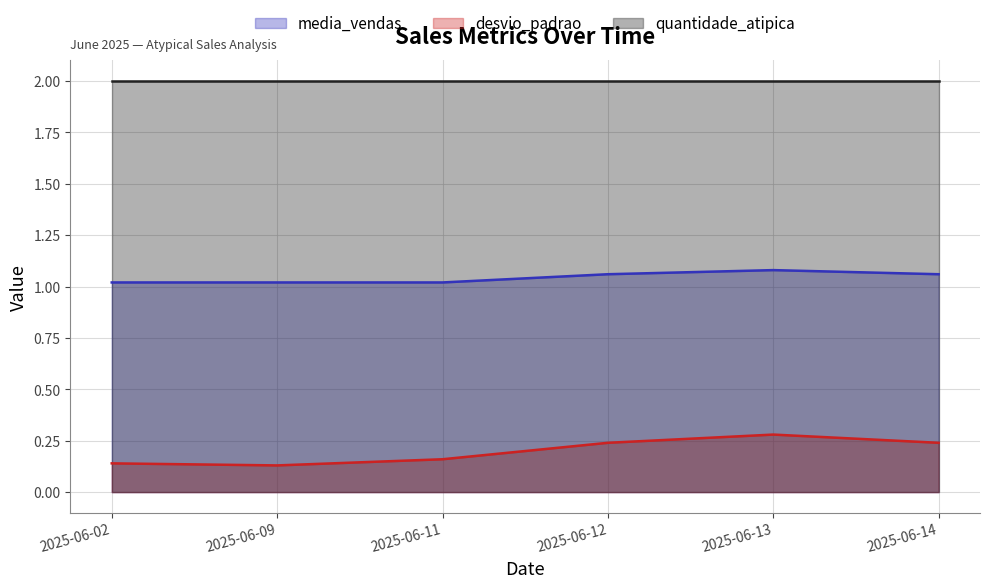

Which series changed the most between 2025-06-02 and 2025-06-09?

desvio_padrao